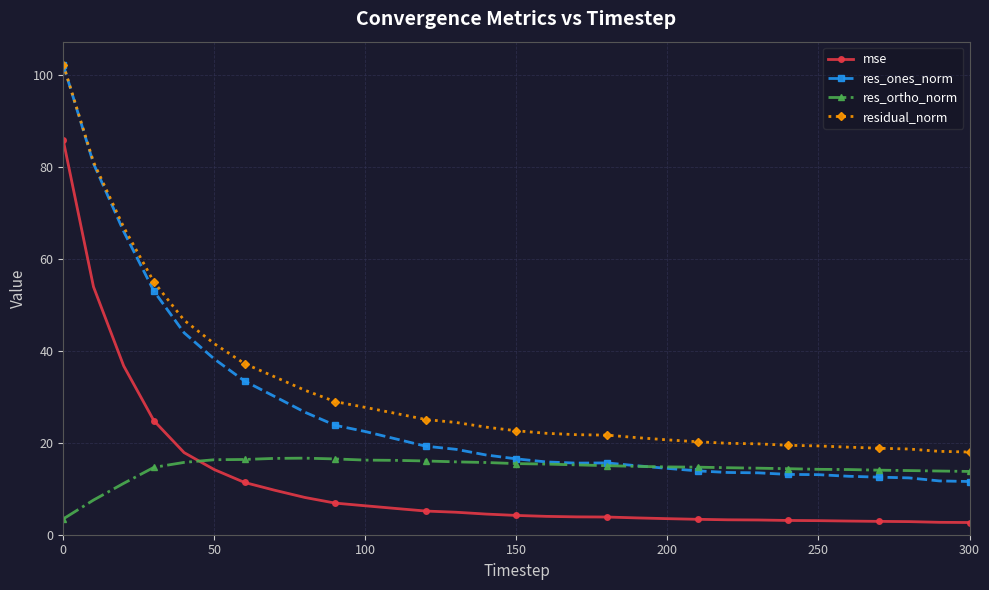

Which series has the largest range (max minus min)?

res_ones_norm